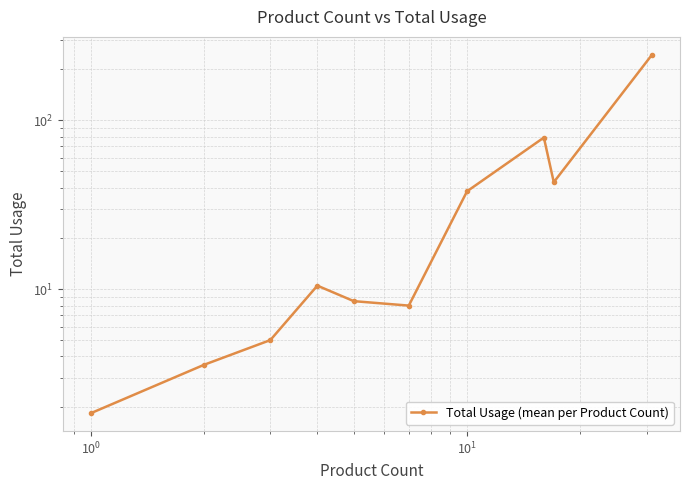

How many values are below 10?

5